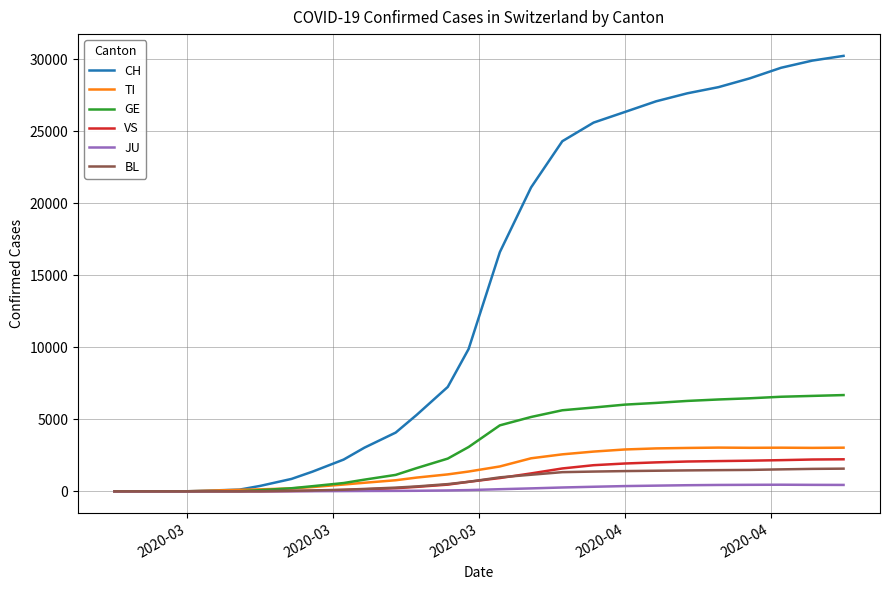

Which series has the widest spread of values?

CH